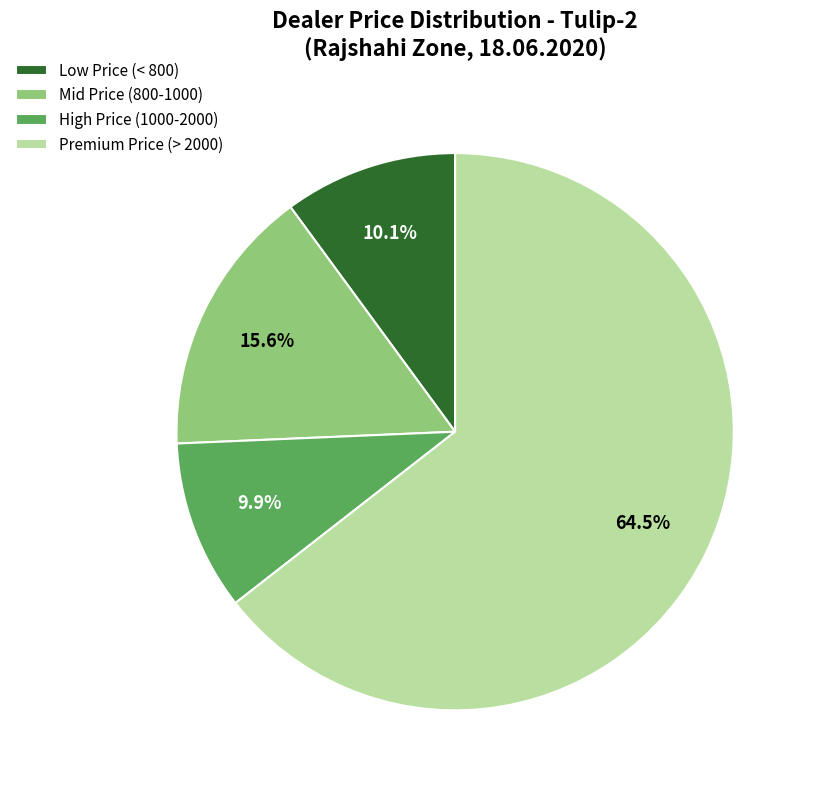

Which category has the biggest portion of the pie?

Premium Price (> 2000)